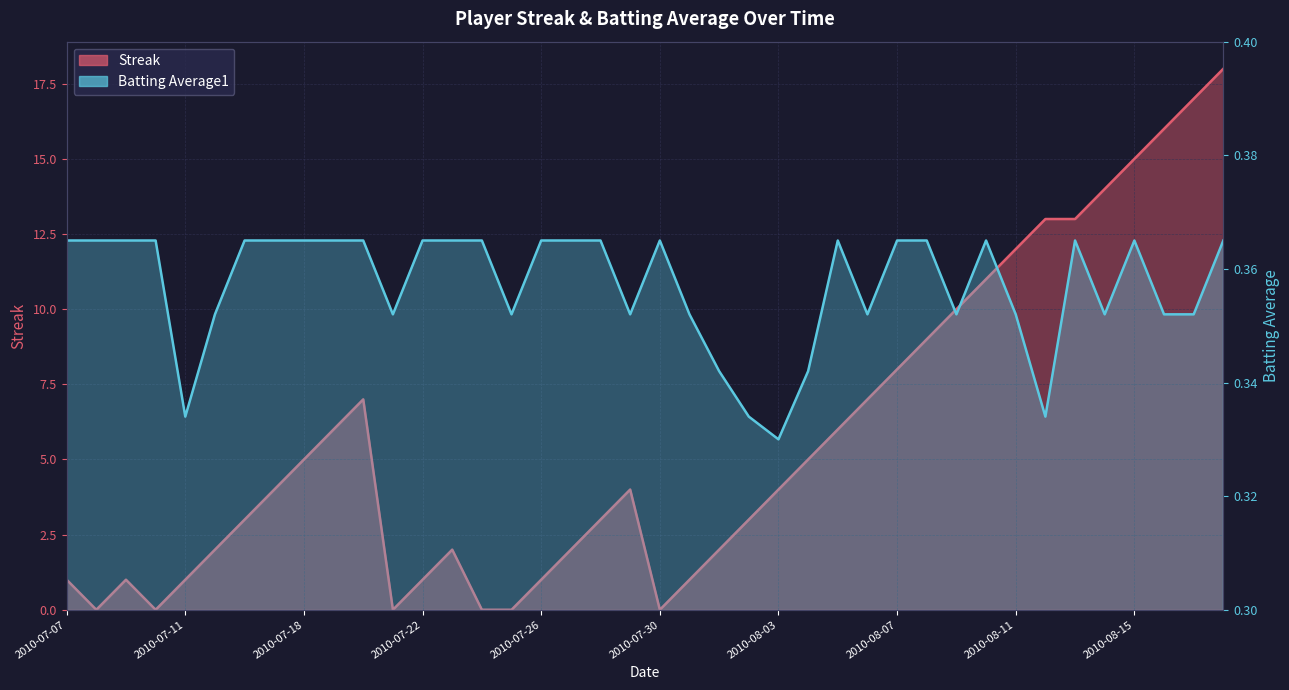

Which series has the largest range (max minus min)?

Streak